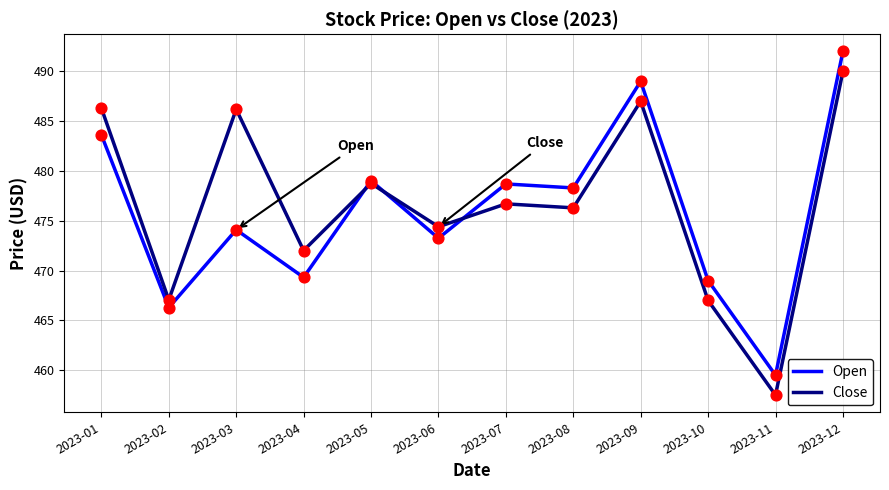

Between 2023-05 and 2023-08, which series saw the biggest shift?

Close